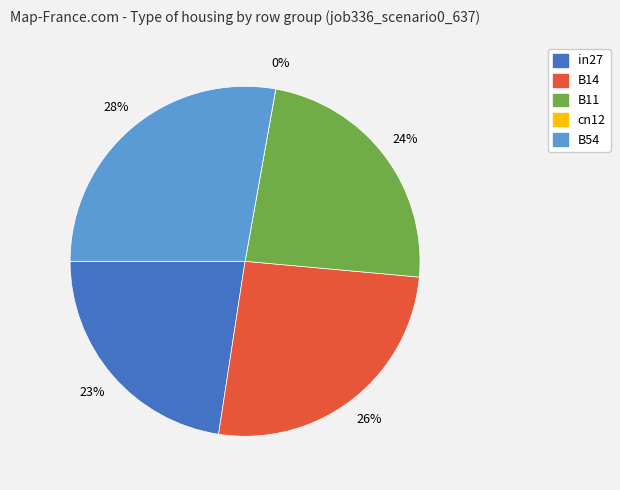

To the nearest percent, what portion does in27 represent?

23%